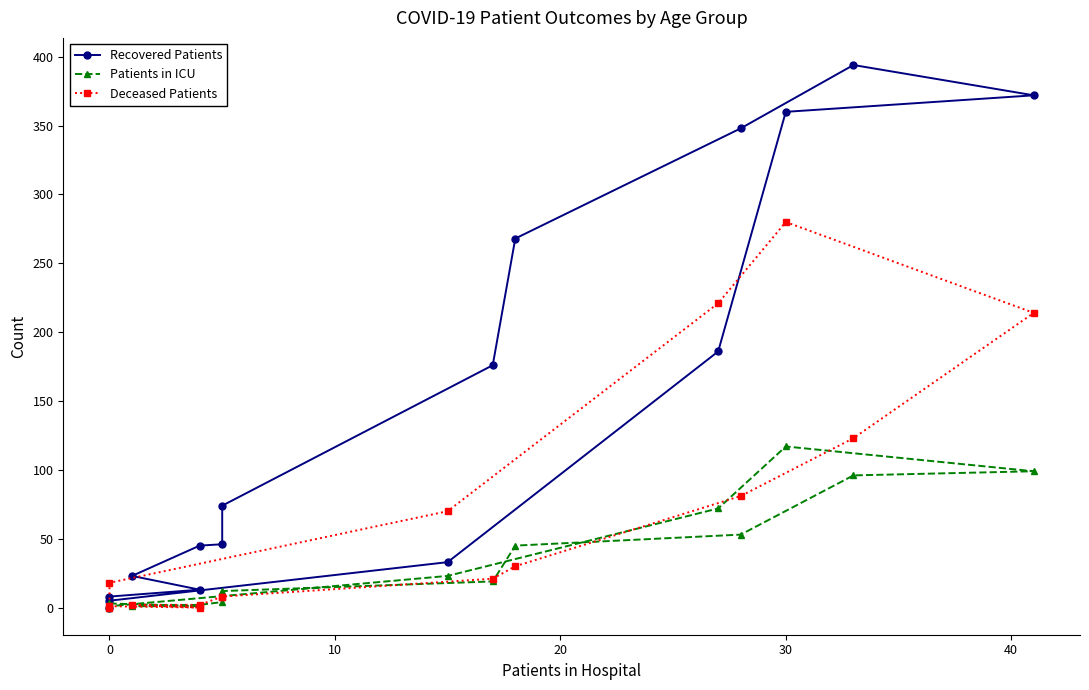

What are all the series names shown in the legend?

Recovered Patients, Patients in ICU, Deceased Patients